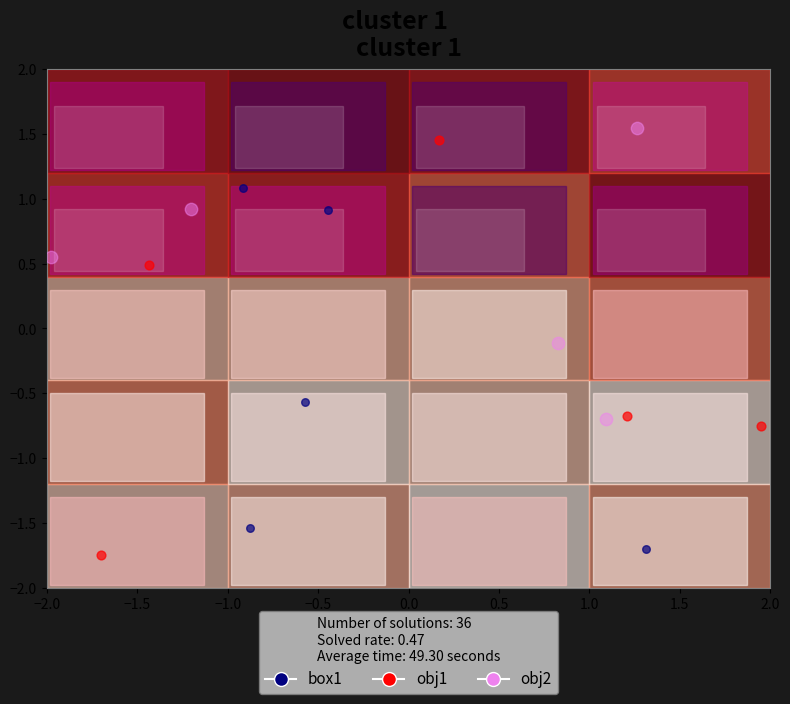

Which series has the widest spread of Y values?

obj1